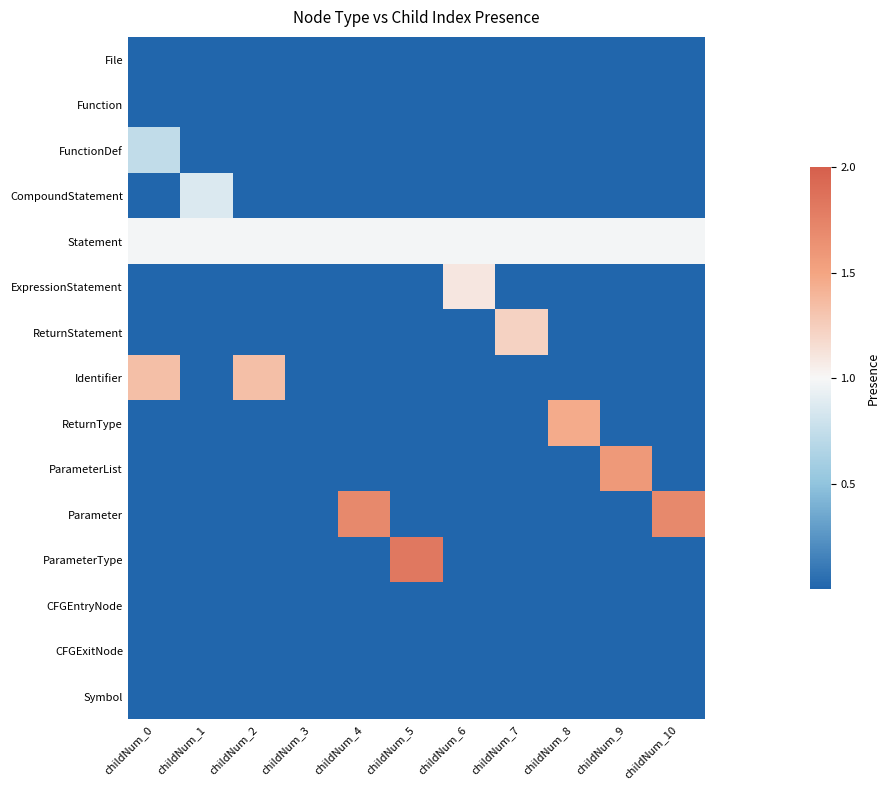

At how many categories does at least one series exceed 0?

11